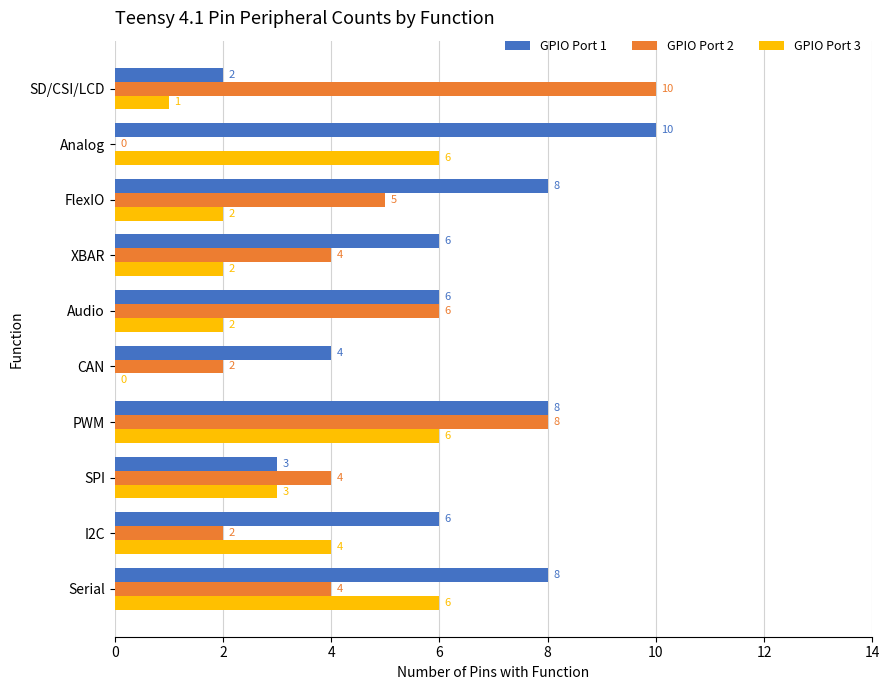

At which label is GPIO Port 2 closest to 5?

FlexIO